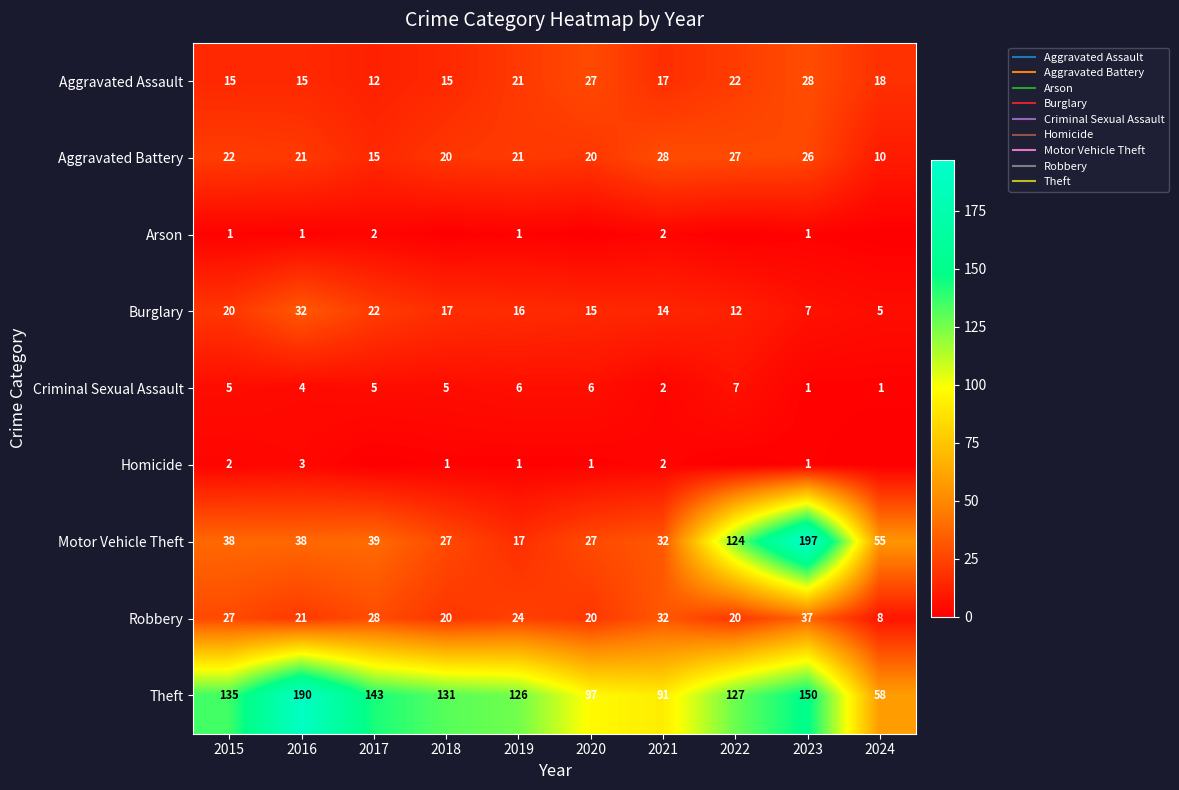

Which series has the largest total across all categories?

Theft